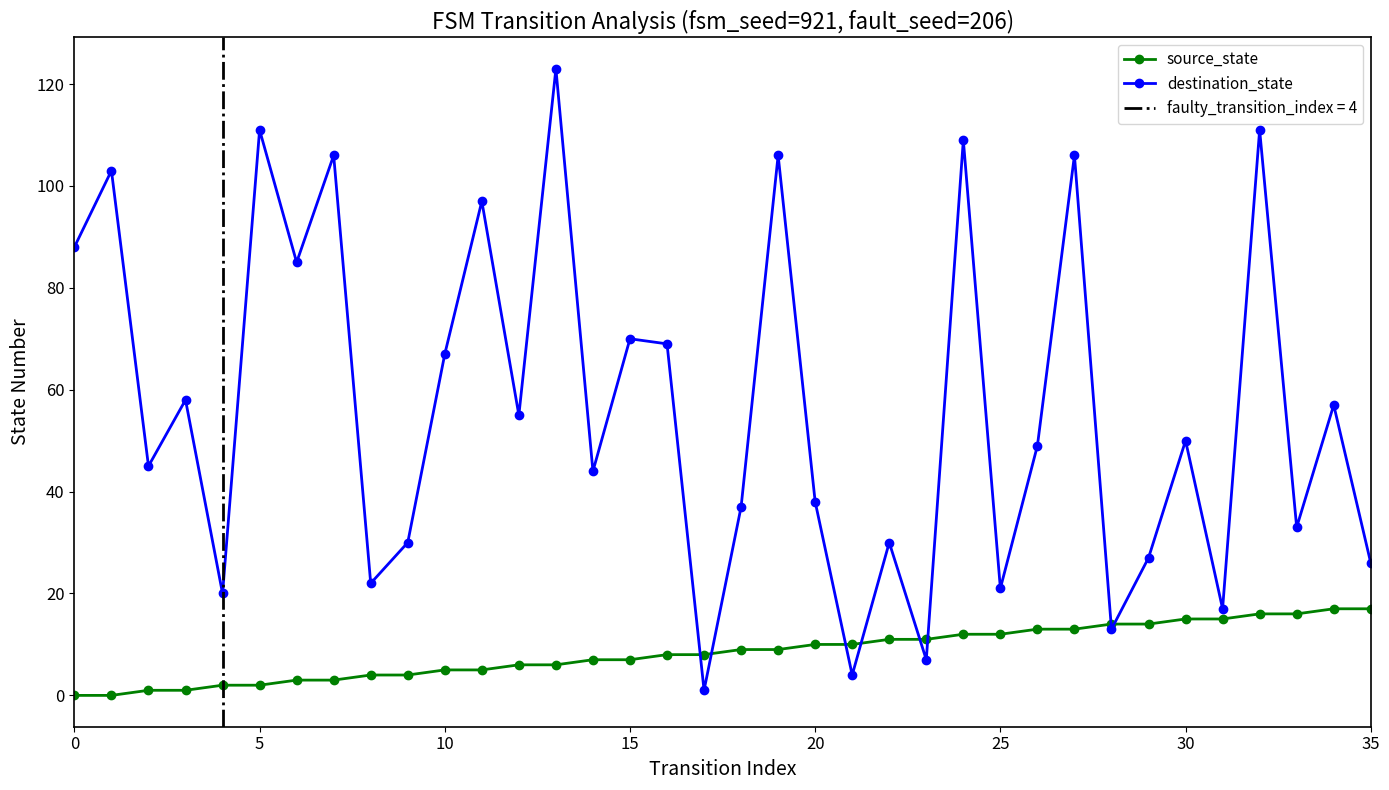

Is it true that destination_state equals 218 at 13?

False